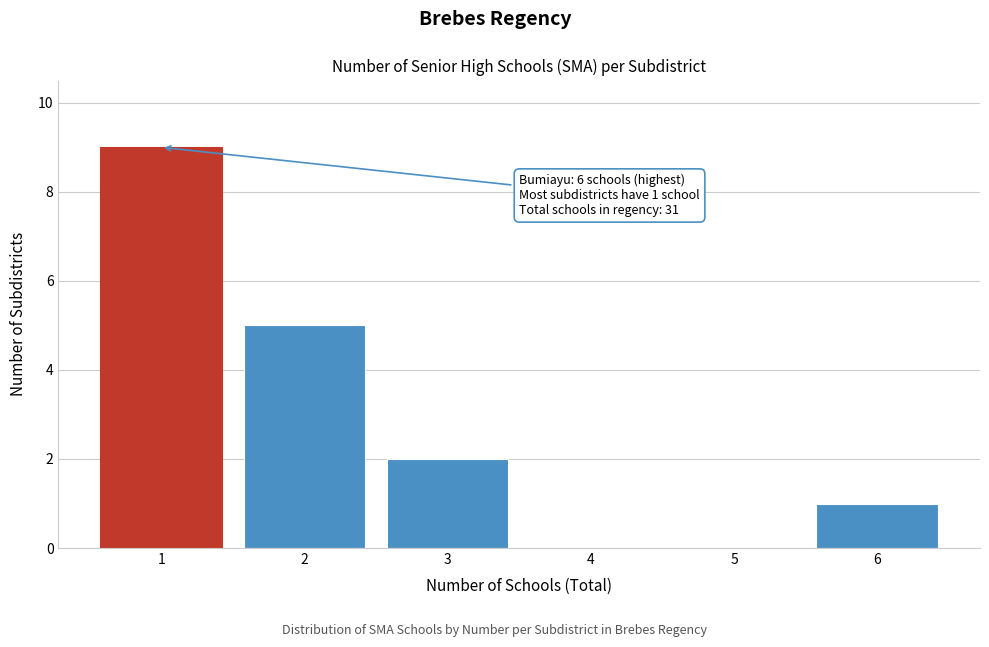

Reading left to right, extract all data points from this chart.

1=9	2=5	3=2	4=0	5=0	6=1